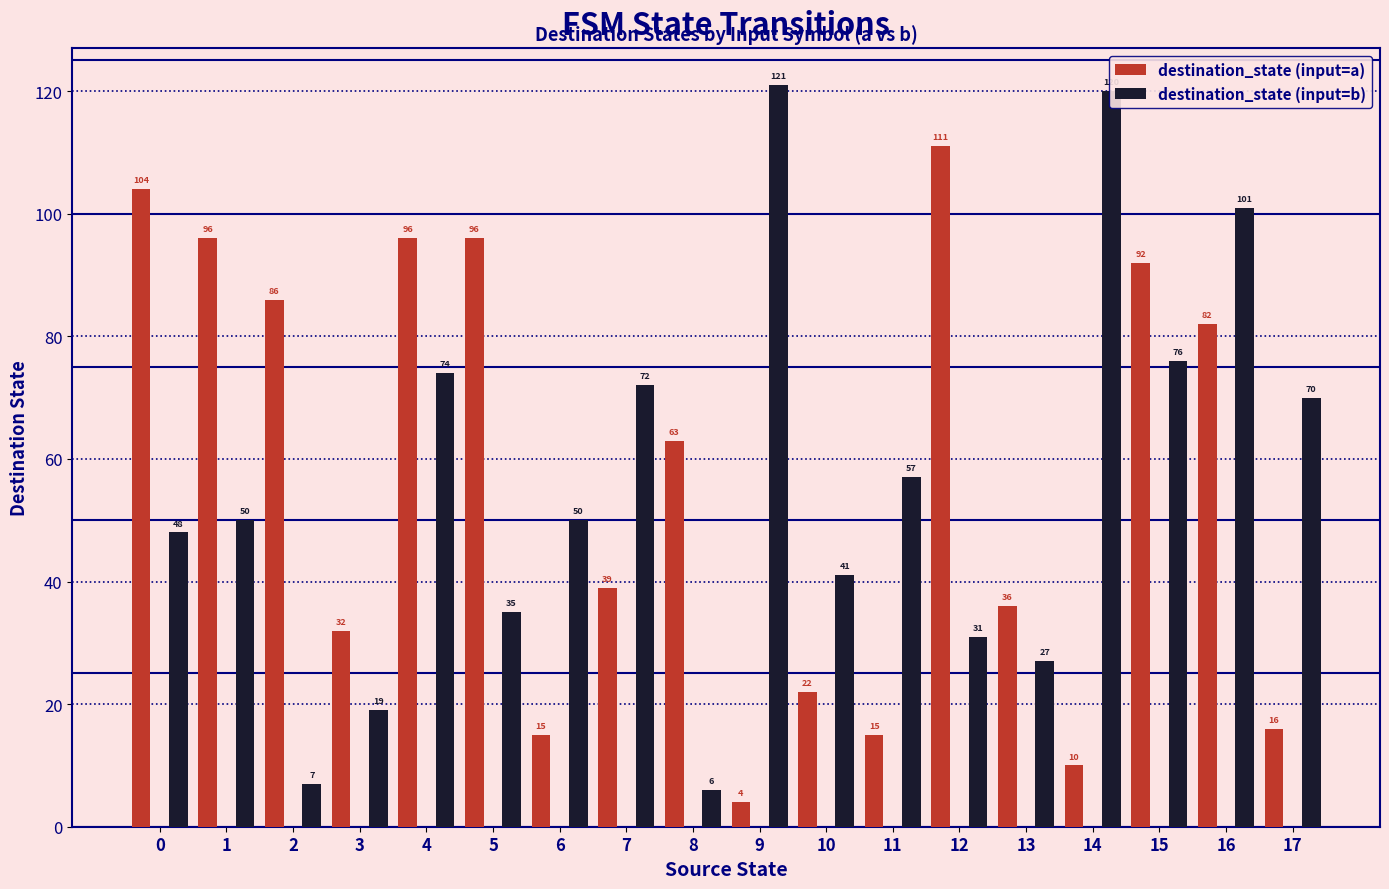

What is the sum of the destination_state (input=b) values at 15 and 0?

124